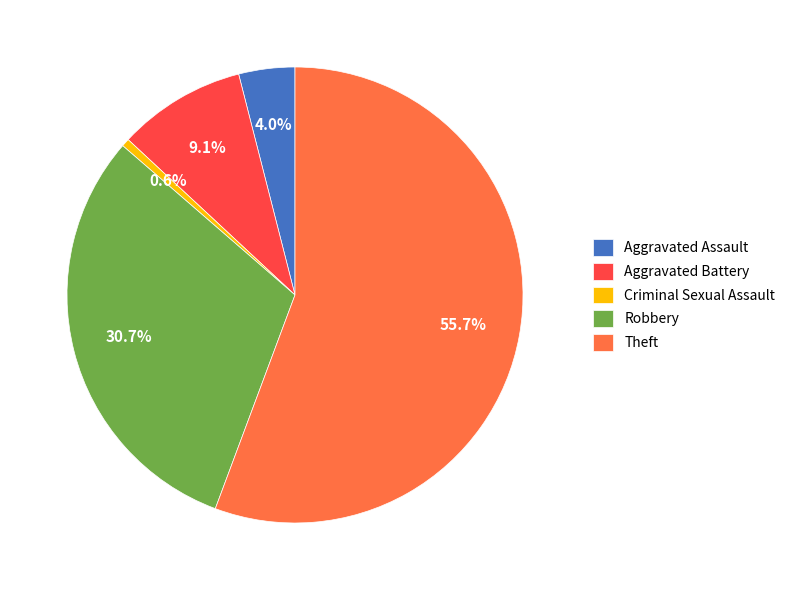

What percentage is the Criminal Sexual Assault slice, to the nearest percent?

1%